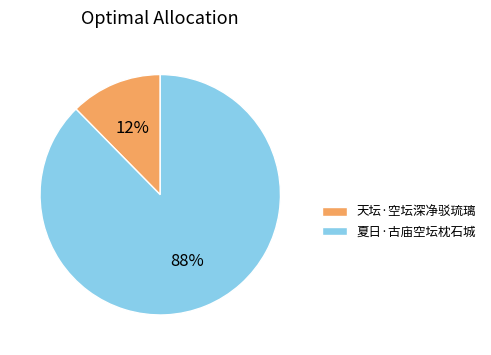

Does 夏日·古庙空坛枕石城 account for over 50% of the chart?

Yes